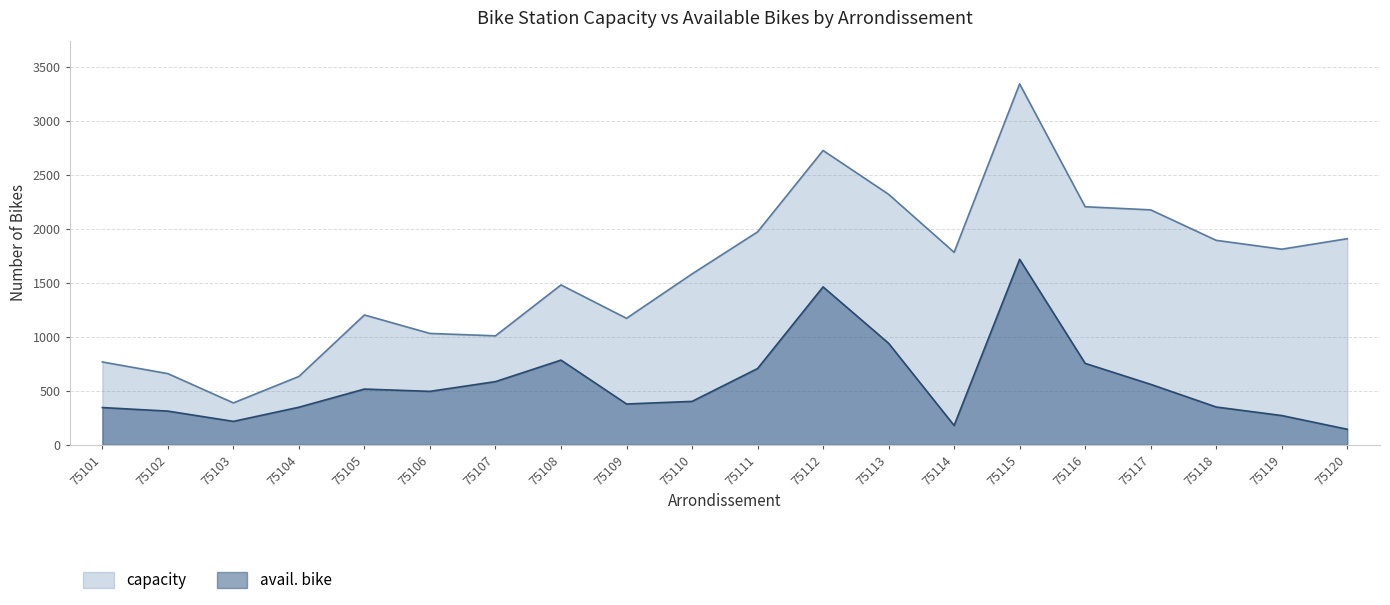

List the series in order of their overall mean, highest first.

capacity, avail. bike